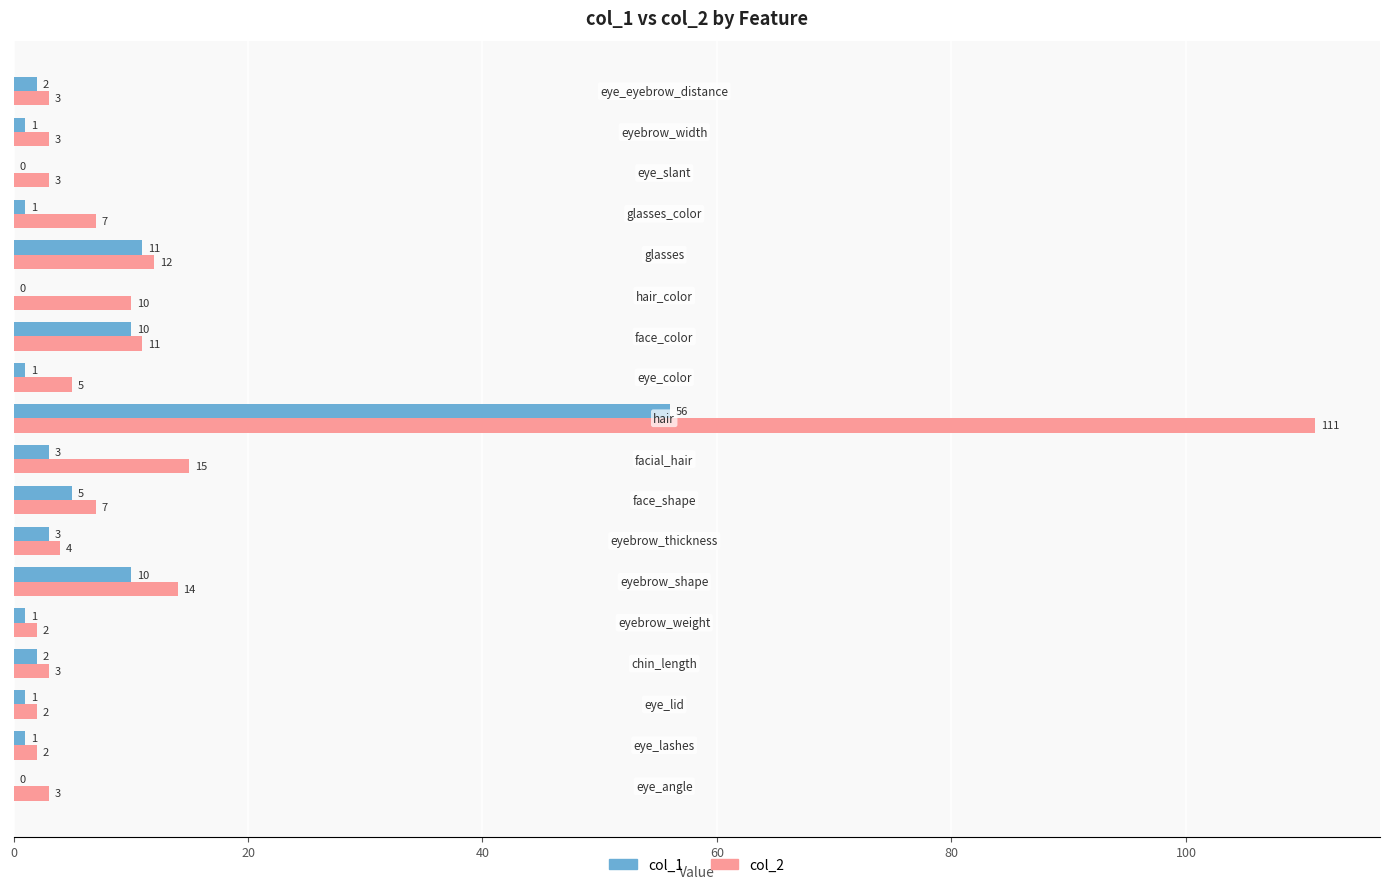

What is the sum of all col_1 values?

108